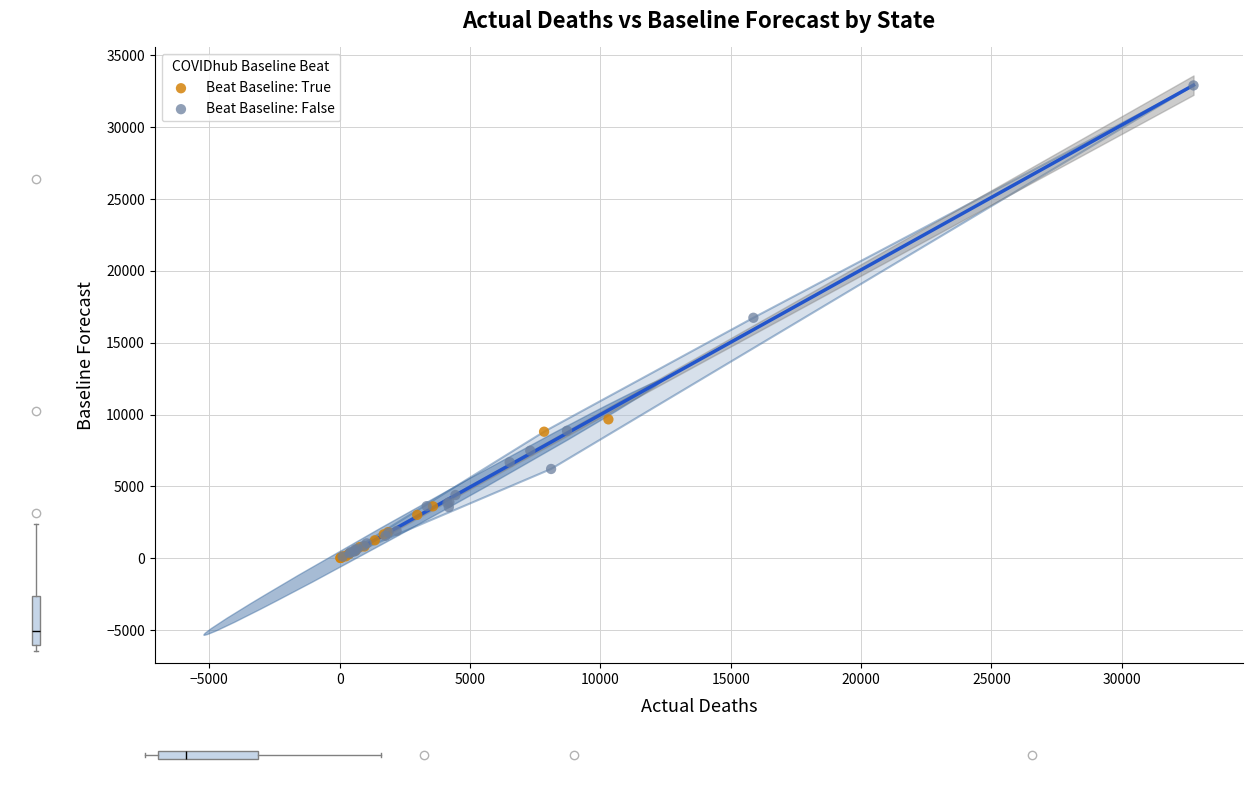

Which series reaches the maximum Y coordinate?

Beat Baseline: False